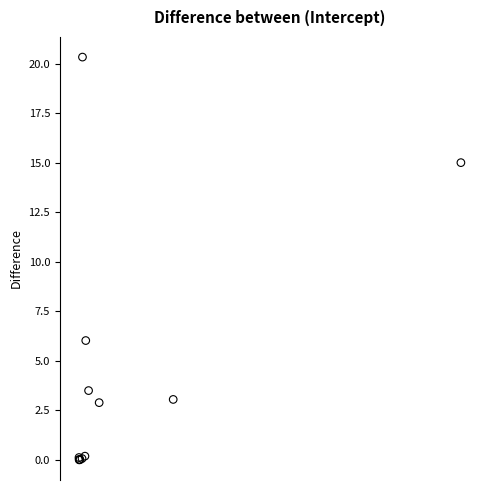

What Y value in the scatter plot is closest to 10?

6.0